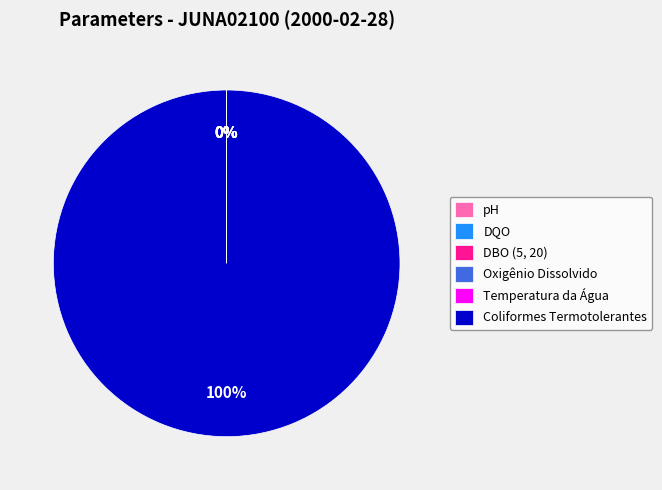

Which category has the biggest portion of the pie?

Coliformes Termotolerantes